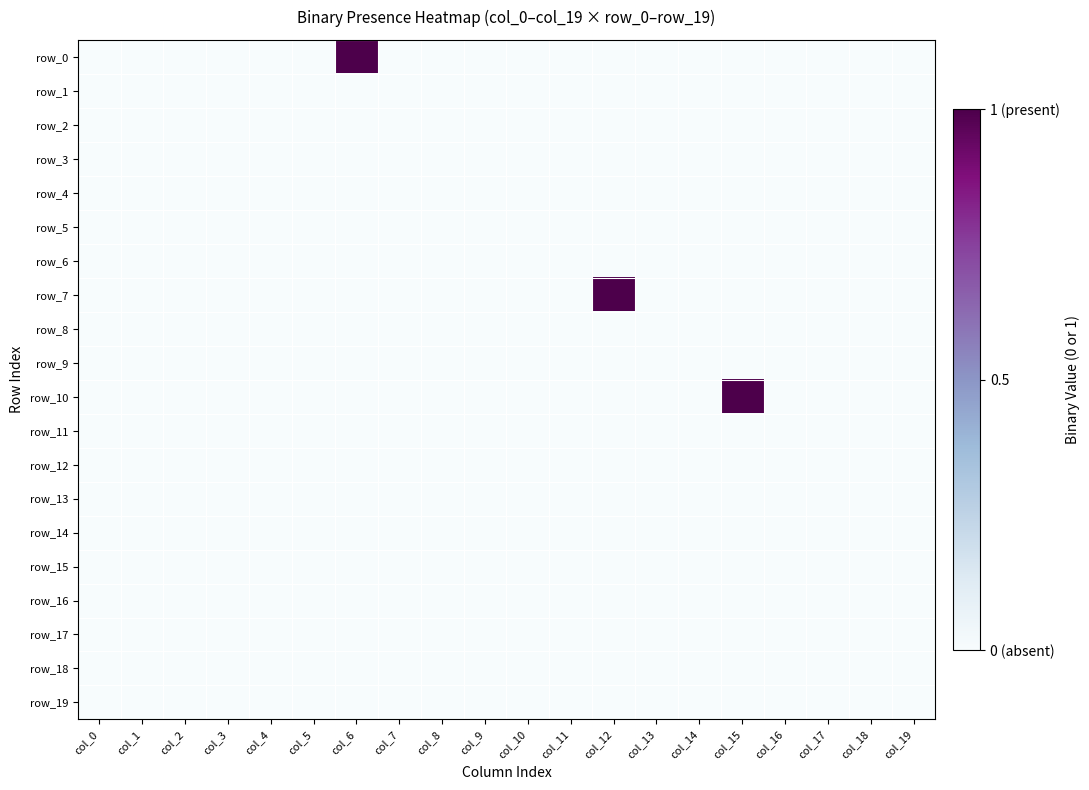

Which has a higher value, col_7 or col_16?

col_7